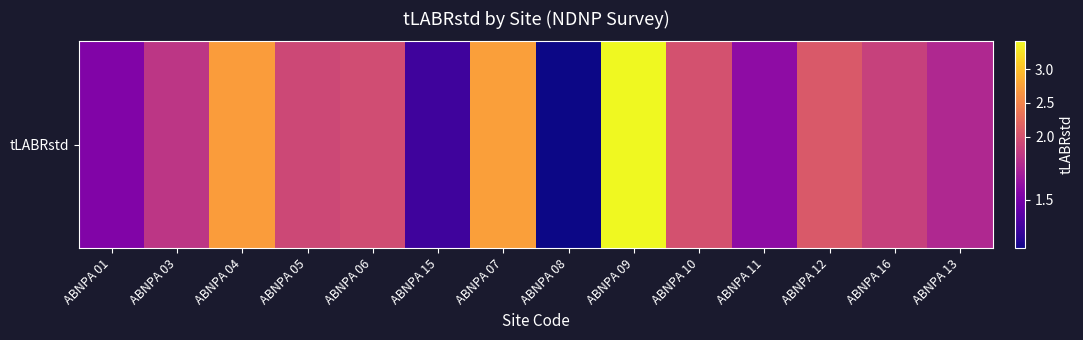

Approximately how many times larger is the value at ABNPA 08 compared to ABNPA 01?

0.8